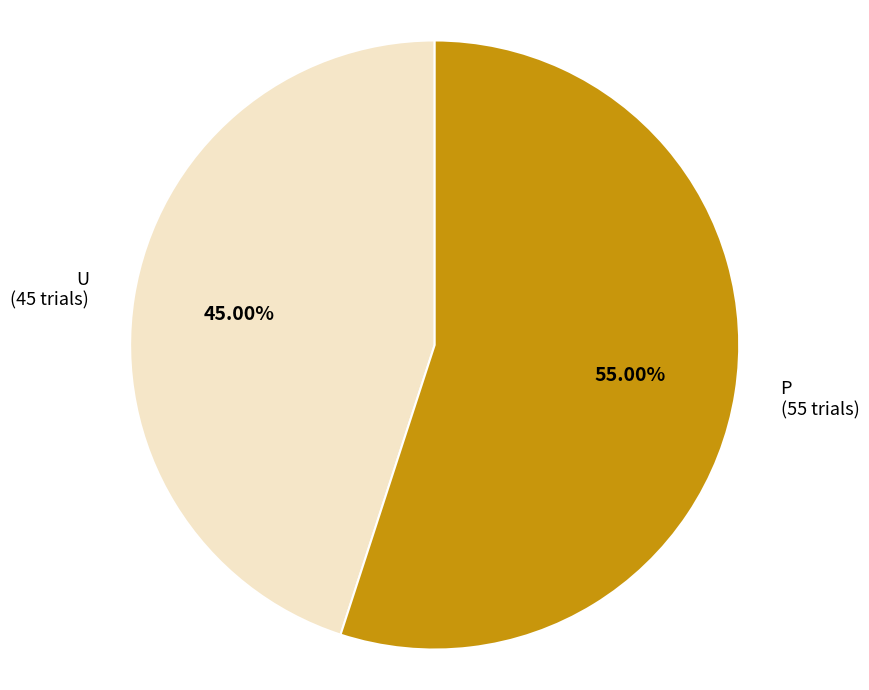

How many slices are in this pie chart?

2